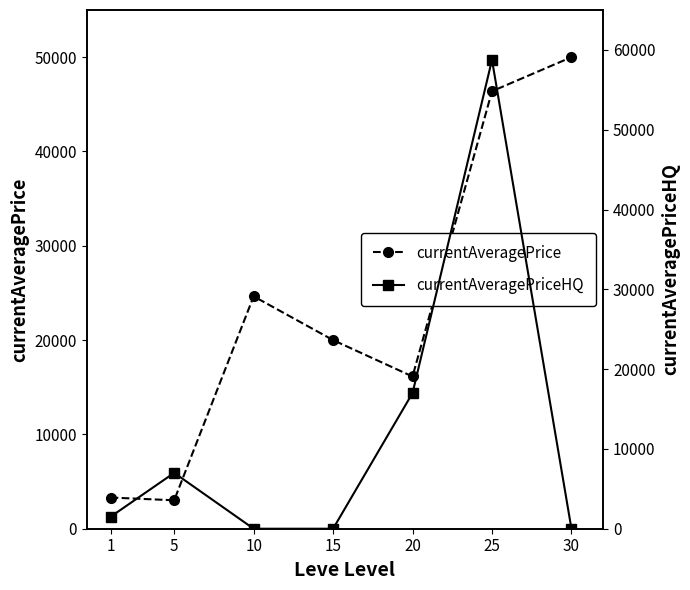

Which series has the widest spread of values?

currentAveragePriceHQ